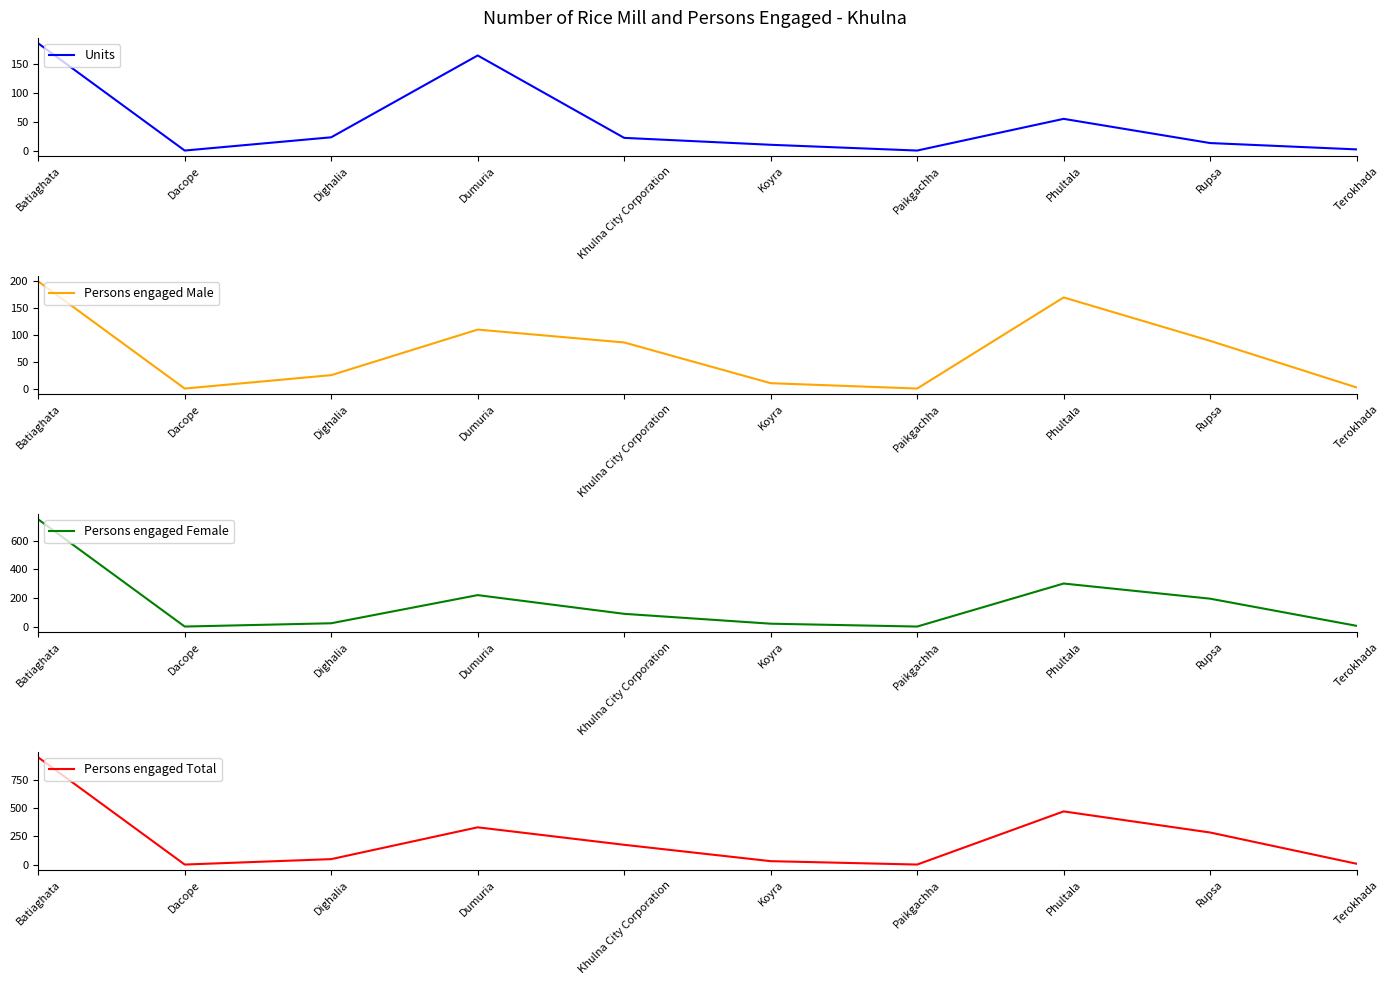

Which series has the widest spread of values?

Persons engaged Total